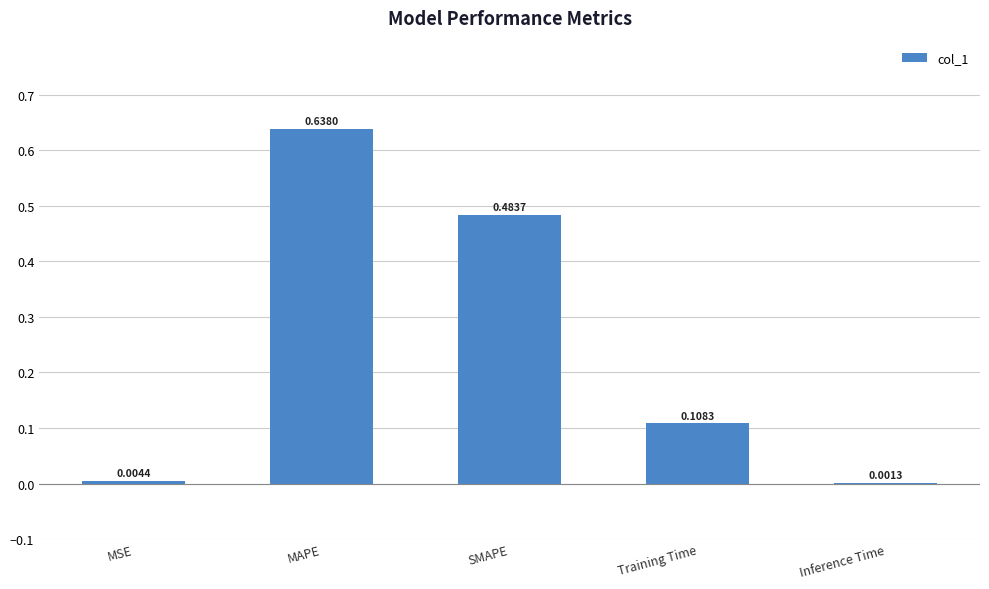

Which label corresponds to the largest value in the chart?

MAPE